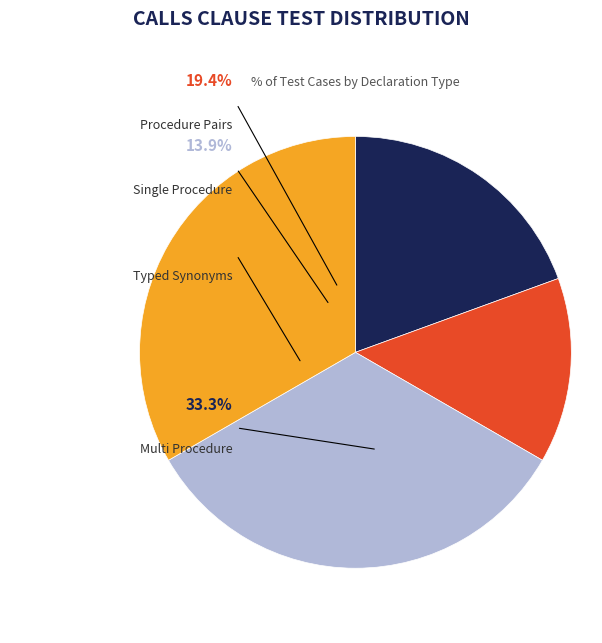

Is it true that procedure p; is 14% of the pie?

True